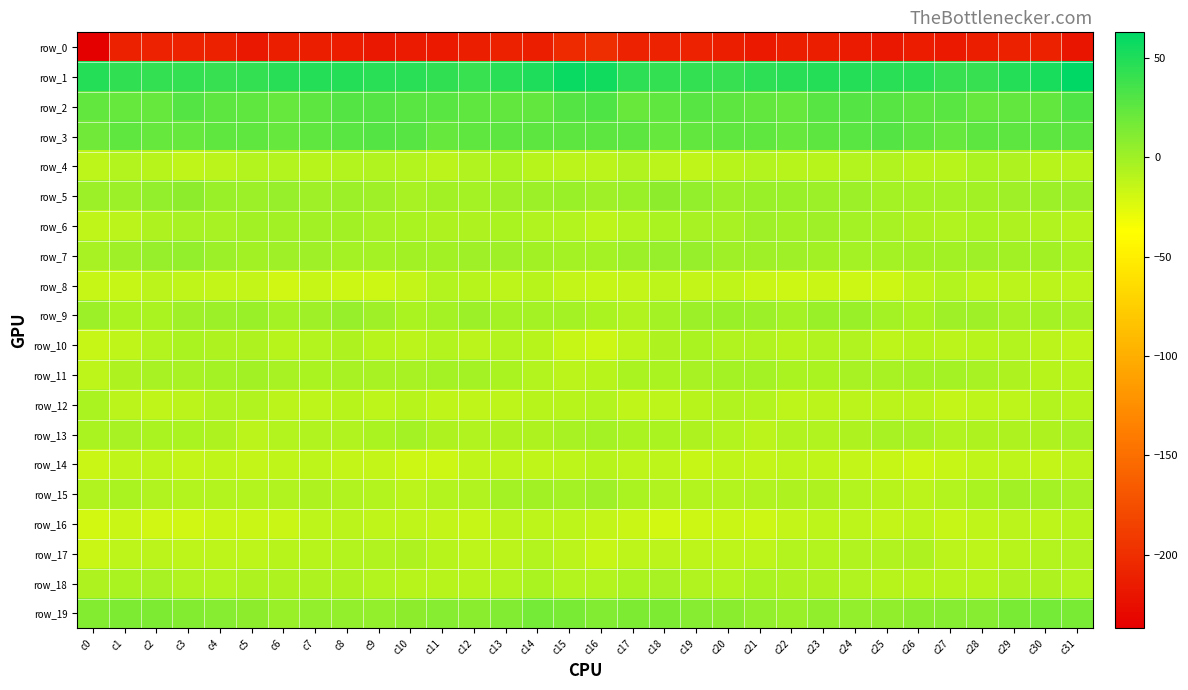

How many series are shown in this chart?

20